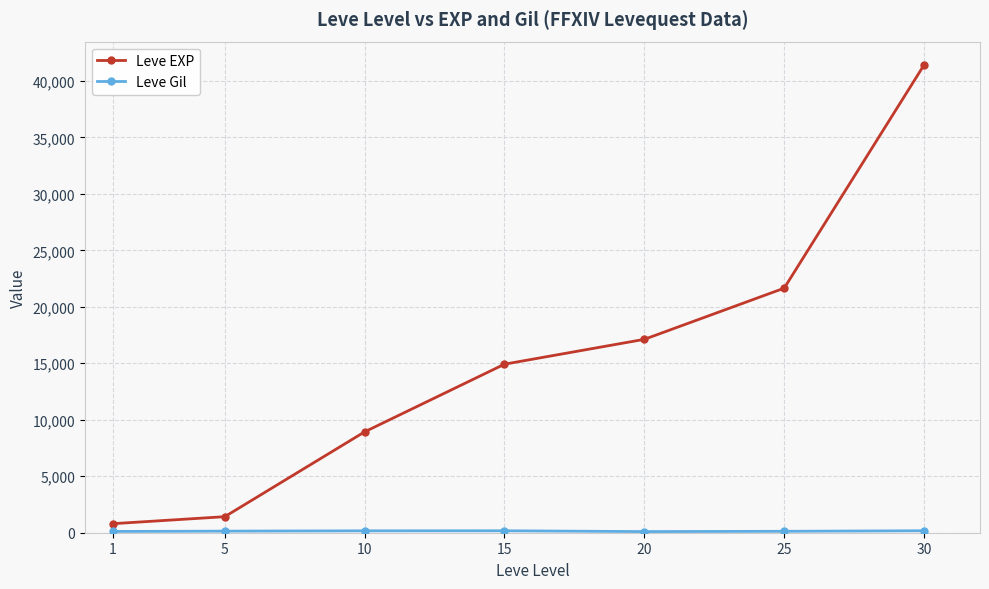

What is the average value of the Leve EXP series?

15179